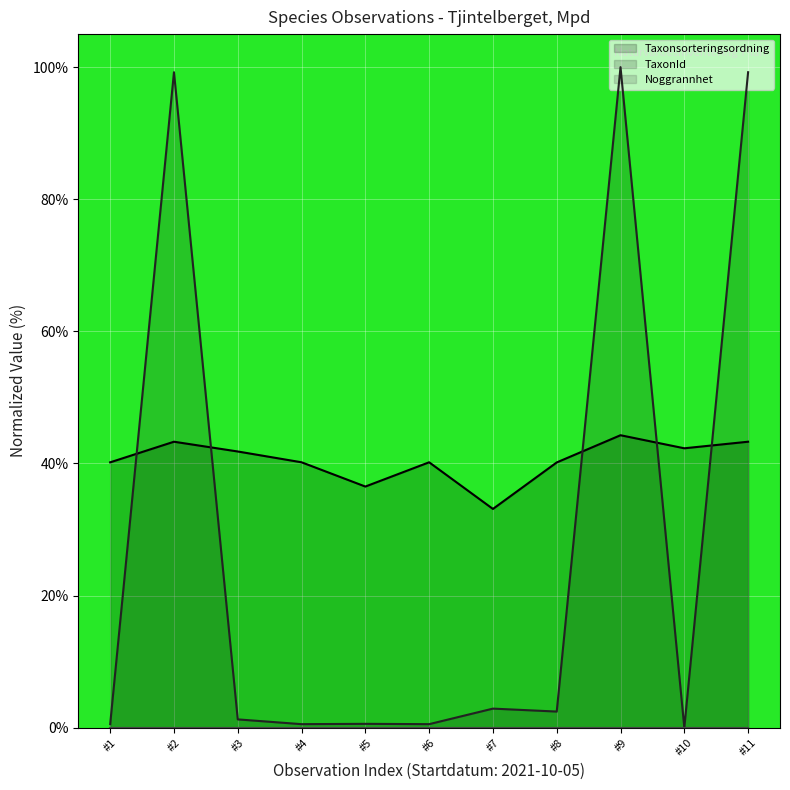

In Taxonsorteringsordning, how many points are higher than both neighbors (excluding endpoints)?

3